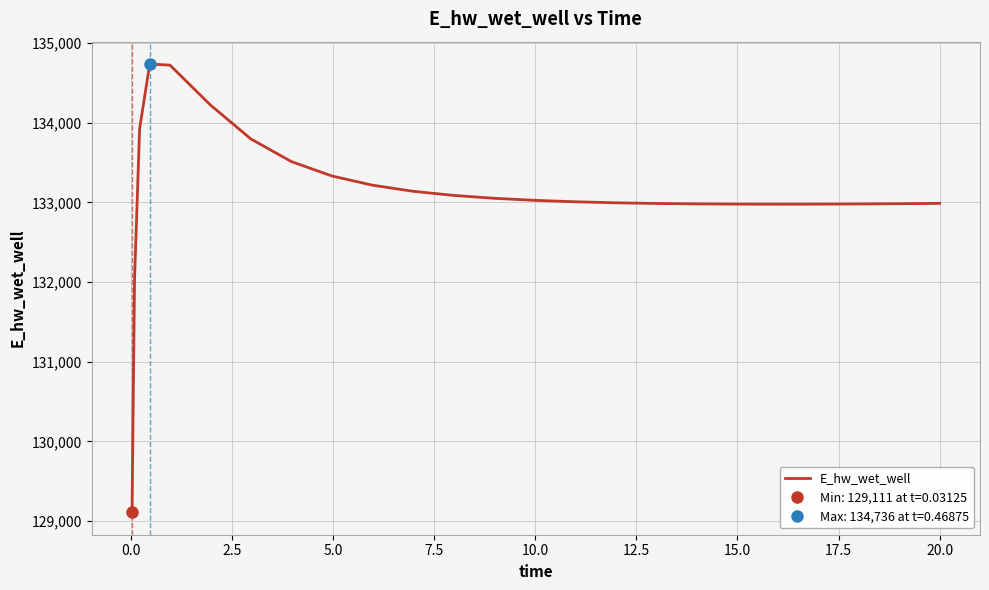

What is the maximum value for E_hw_wet_well?

134736.4